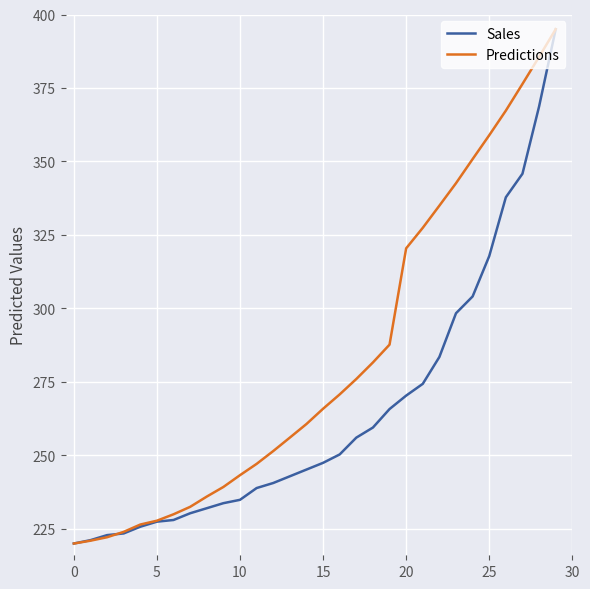

Which series has the largest total across all categories?

Predictions